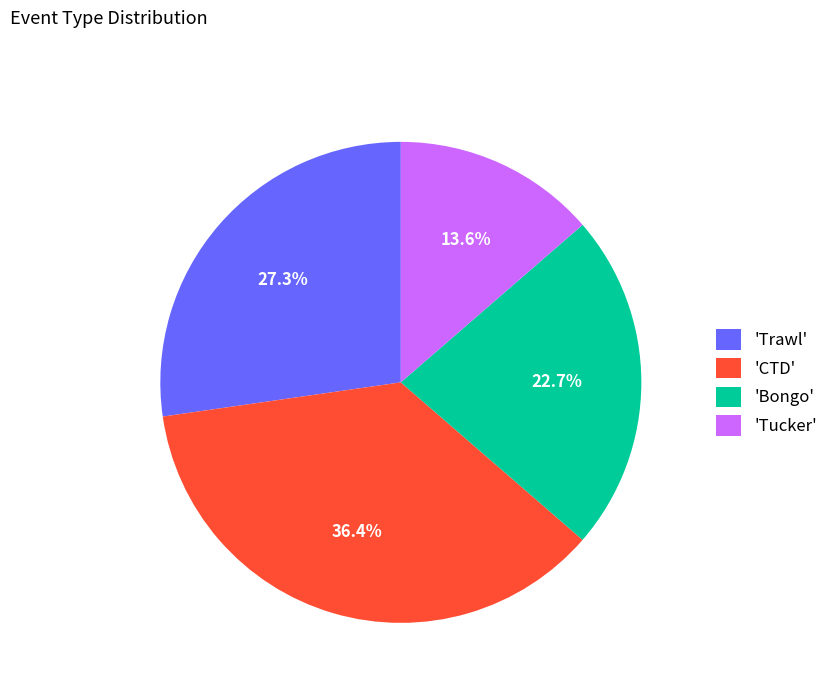

Rank the categories by value from highest to lowest.

'CTD', 'Trawl', 'Bongo', 'Tucker'